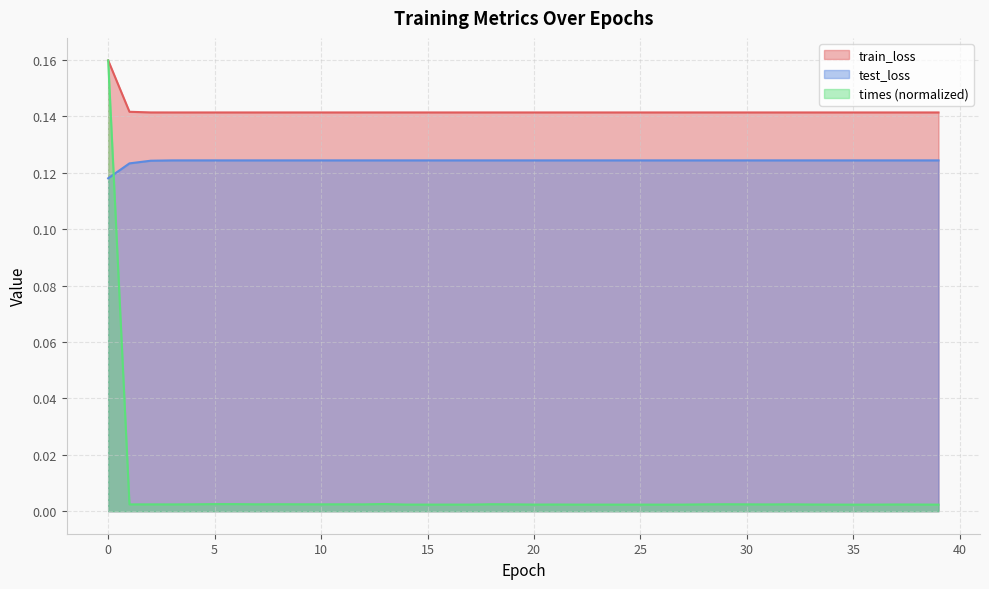

How many interior local valleys does the train_loss series have?

1